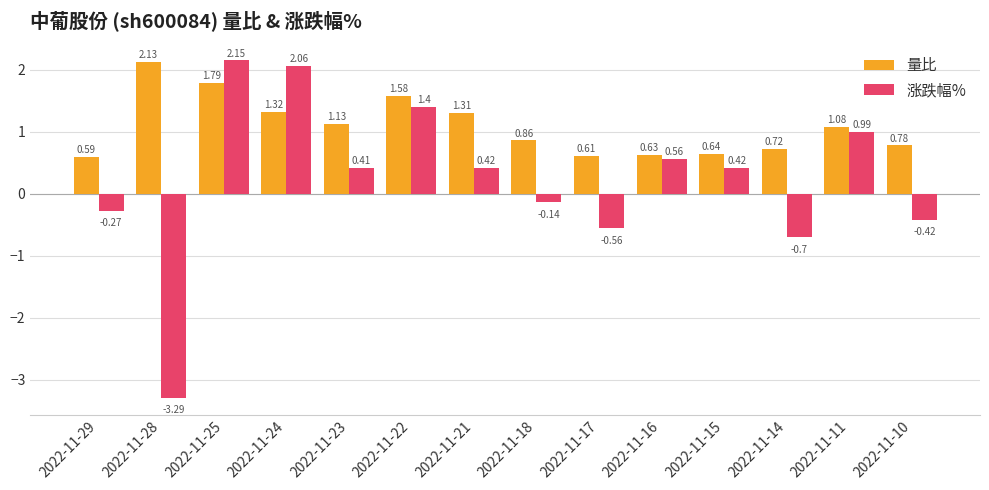

At which category is the sum across all series the highest?

2022-11-25